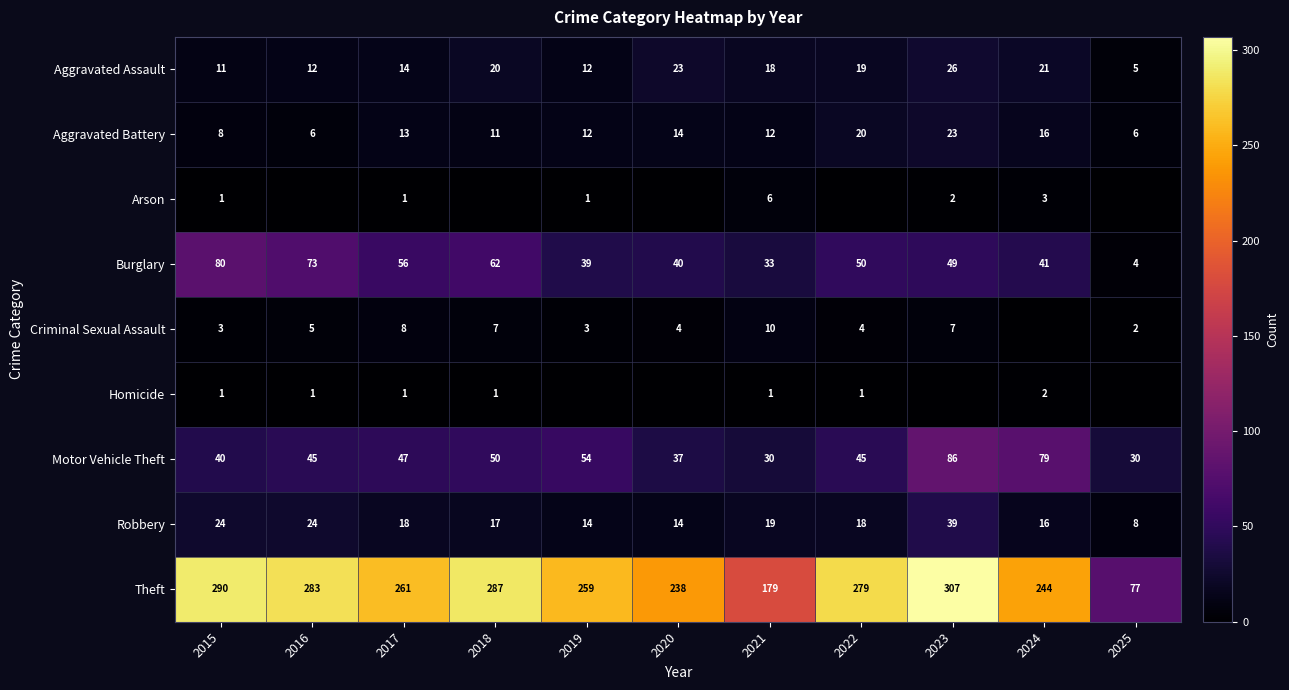

At which label does Robbery first exceed 18?

2015